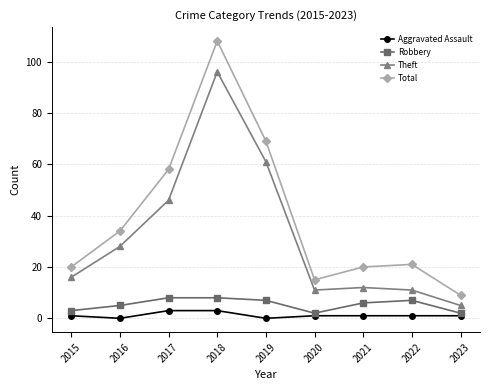

At which category does Robbery reach its first local valley?

2020